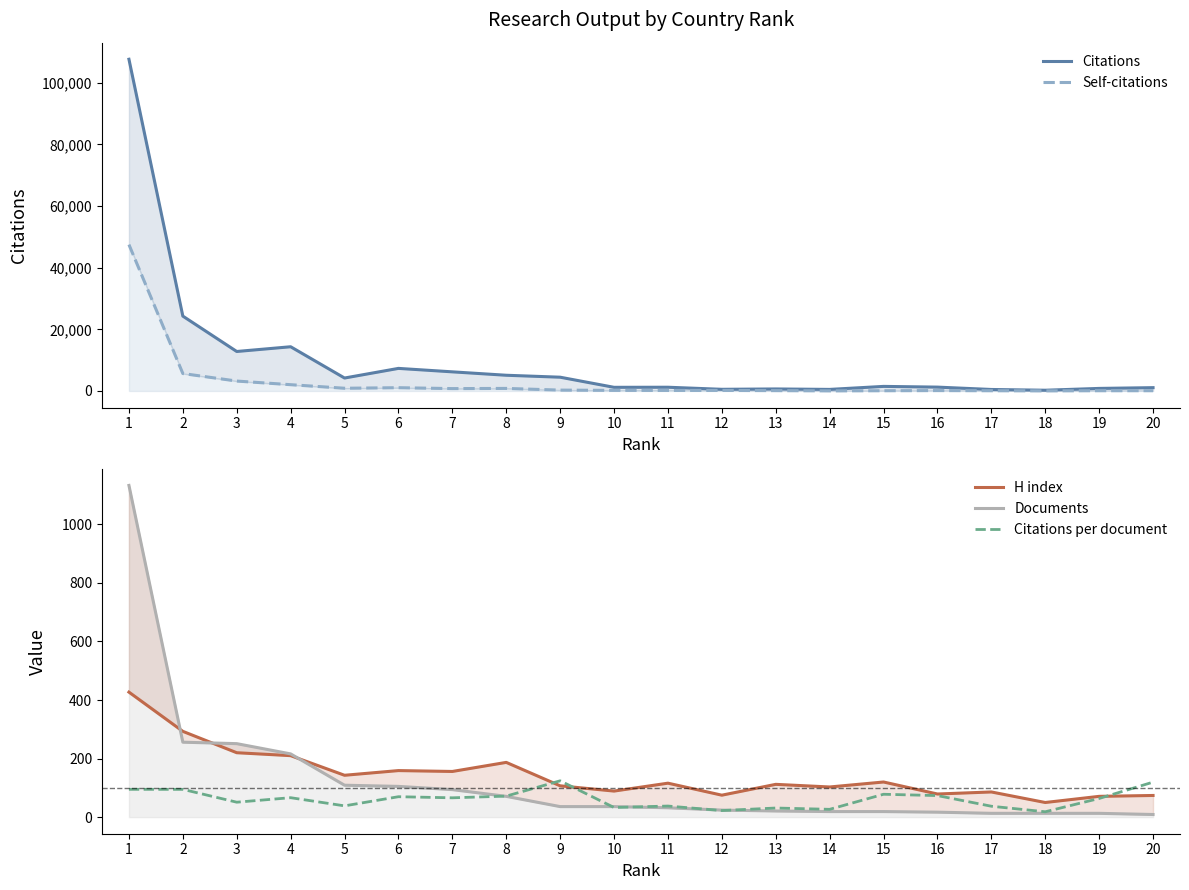

True or false: Citations per document and H index intersect in this chart.

True